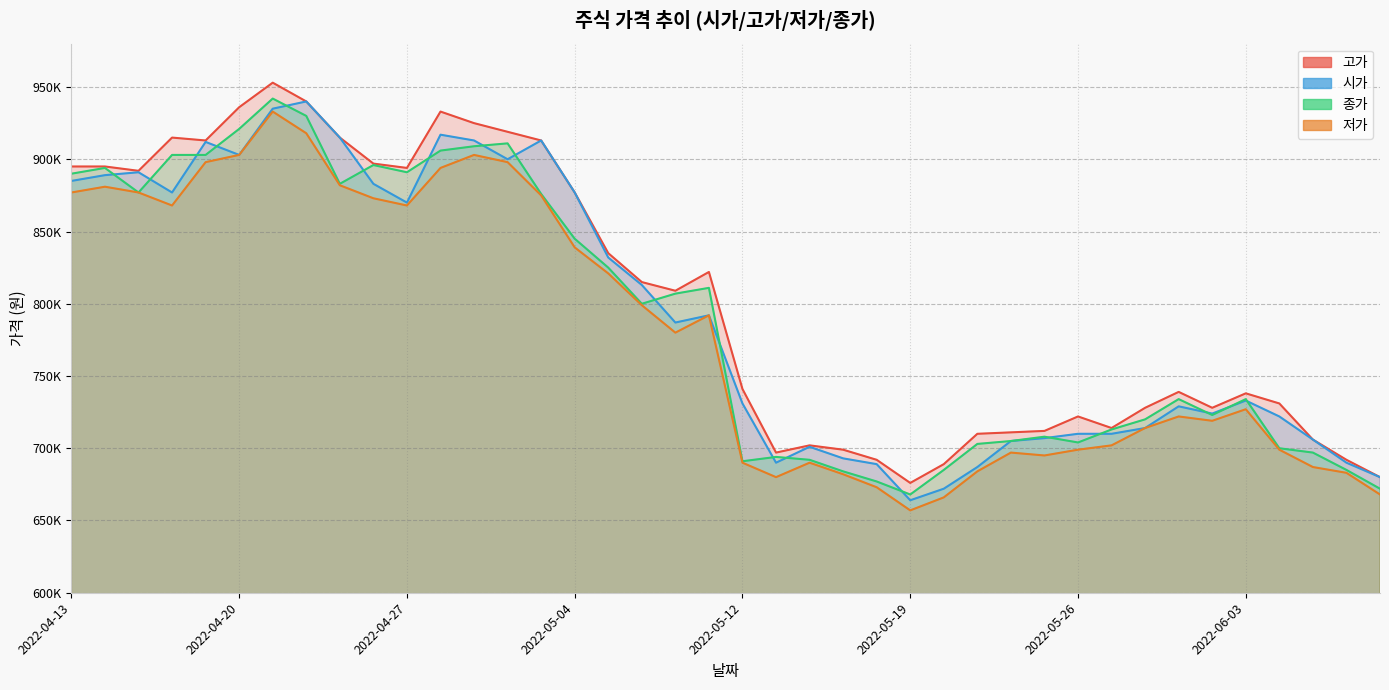

What is the difference between the maximum and minimum values in the 시가 series?

276000